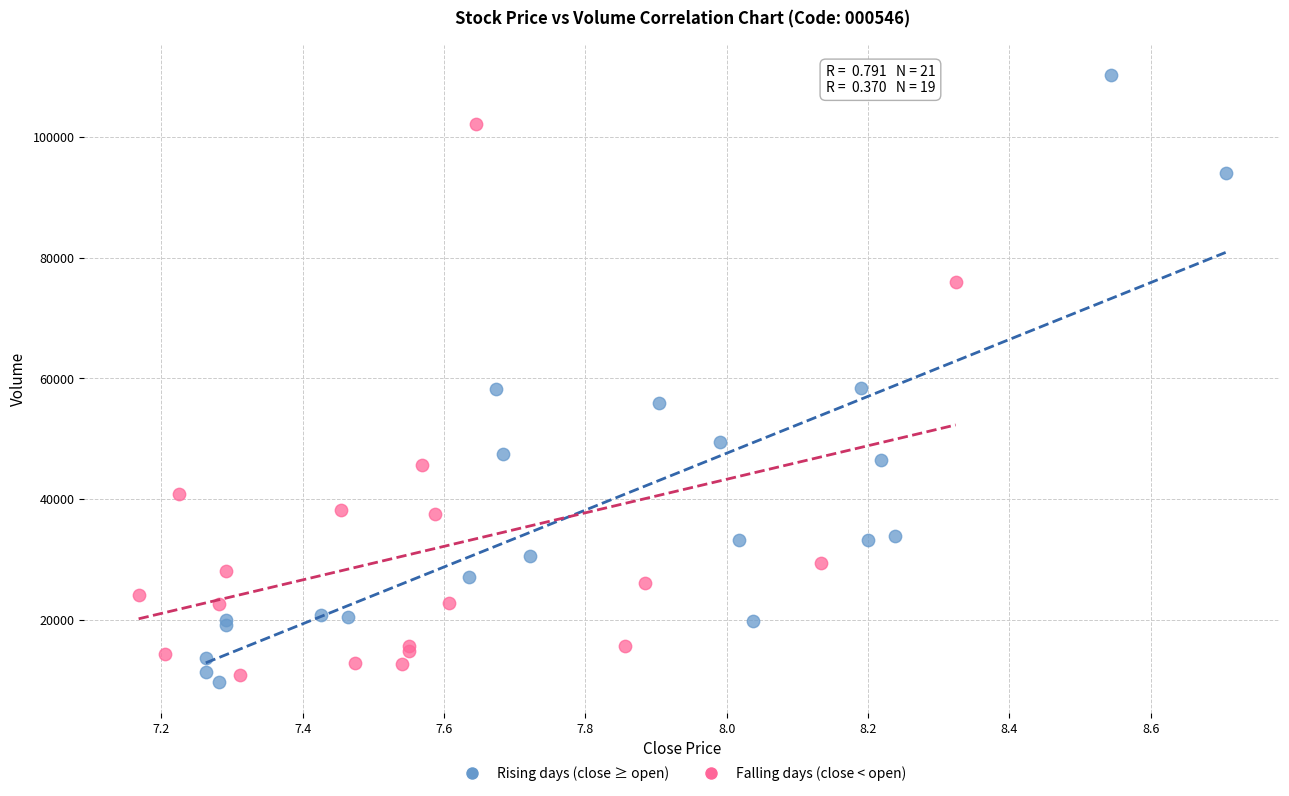

Which series has the widest spread of Y values?

Rising days (close ≥ open)